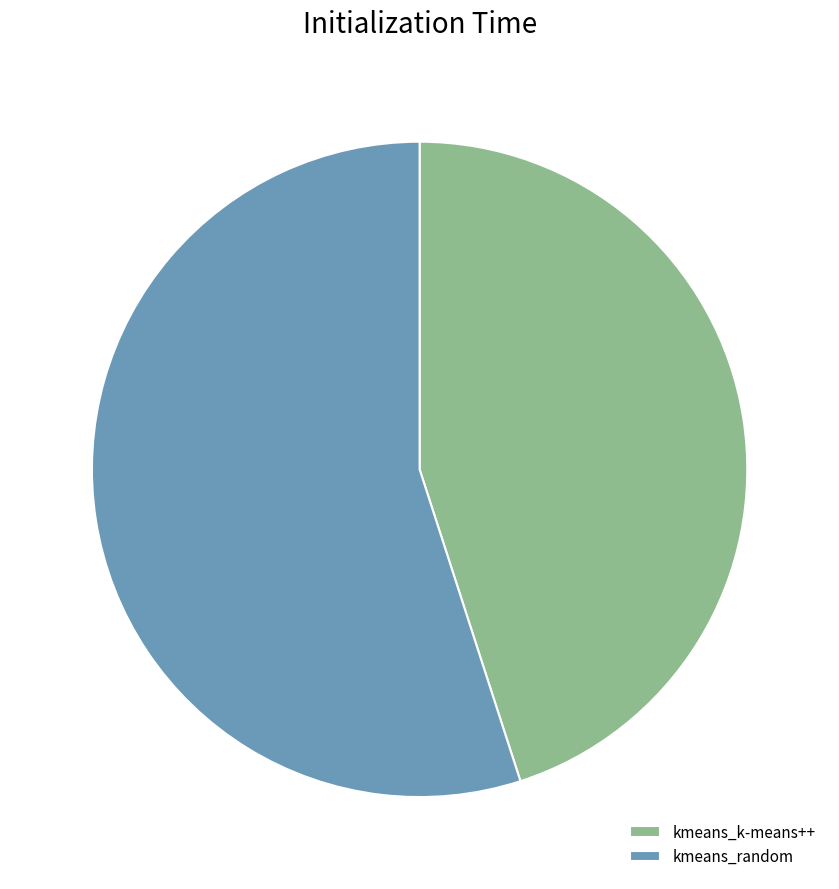

The kmeans_random slice represents 63% of the pie. True or false?

False